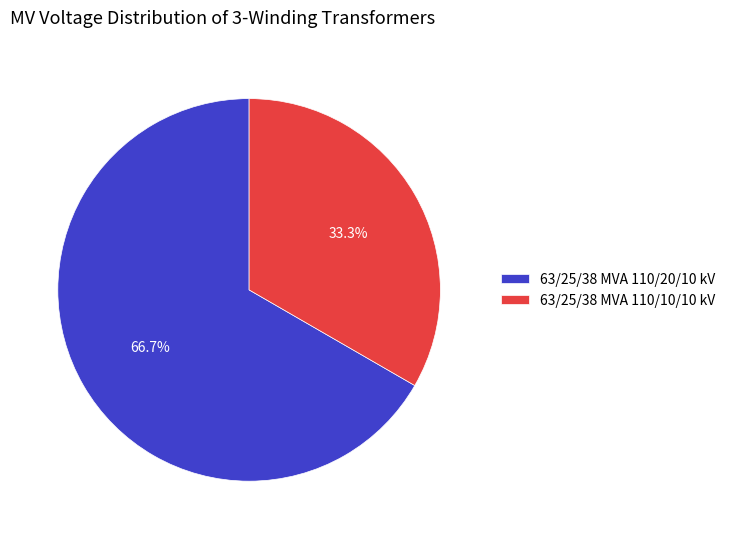

Count the number of slices in the pie.

2